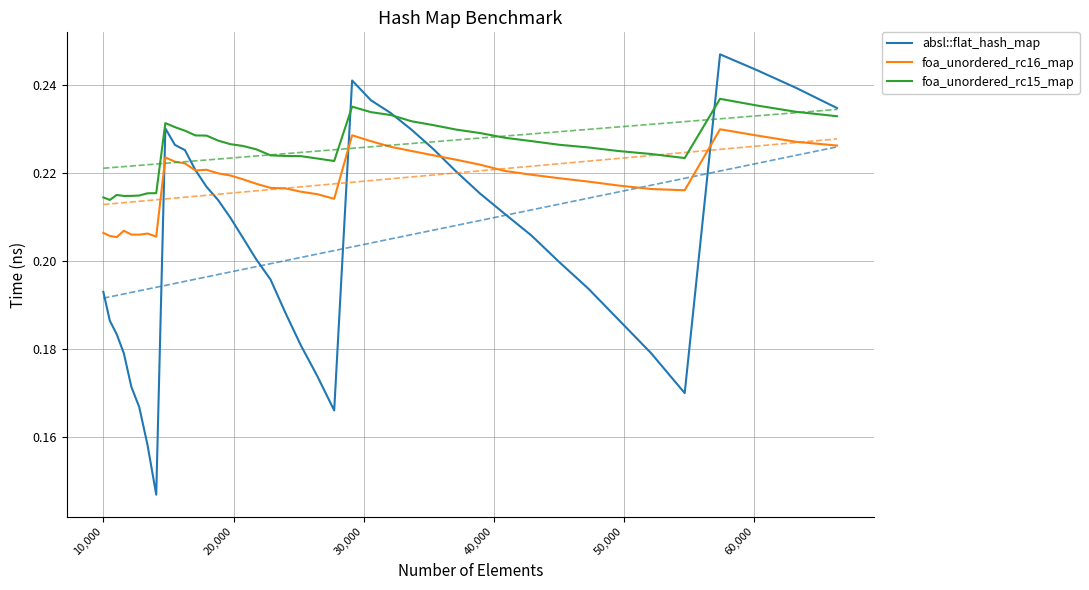

True or false: foa_unordered_rc15_map and foa_unordered_rc16_map cross at least once.

False